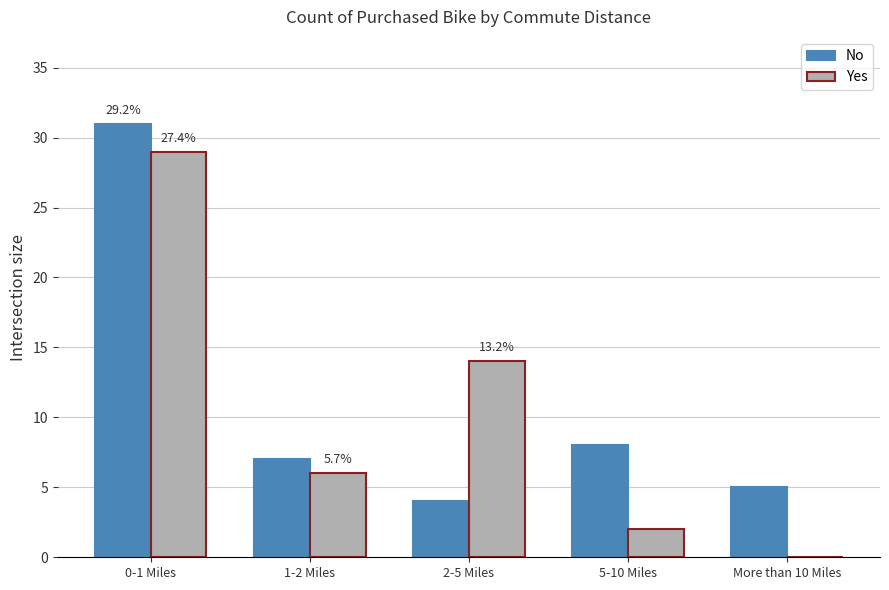

The value of Yes at 0-1 Miles is 29. True or false?

True